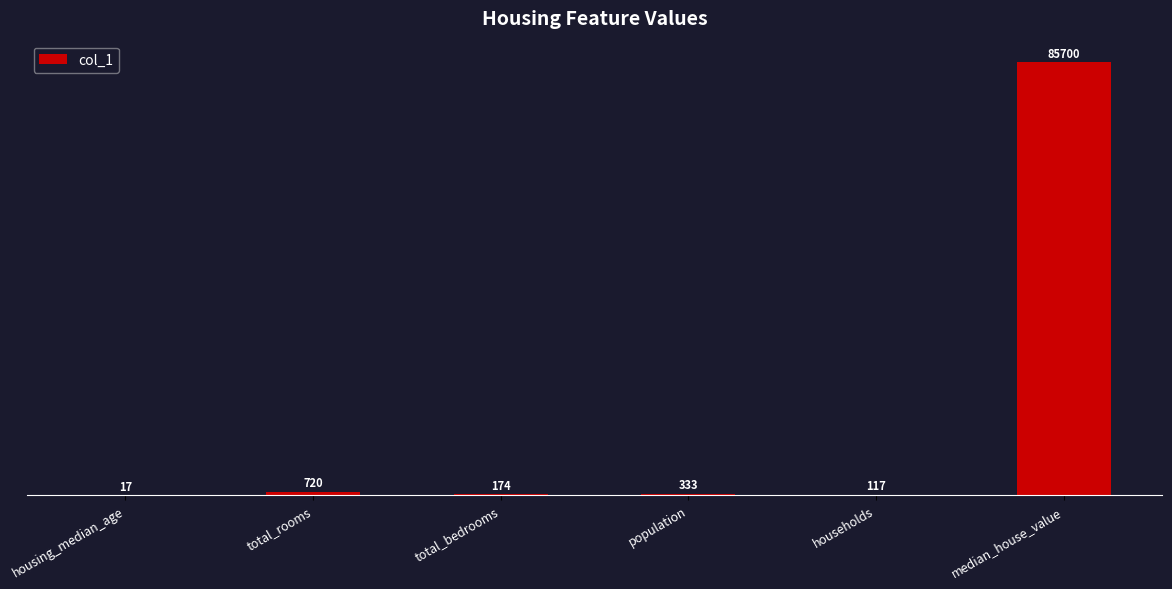

Are the bars horizontal?

No